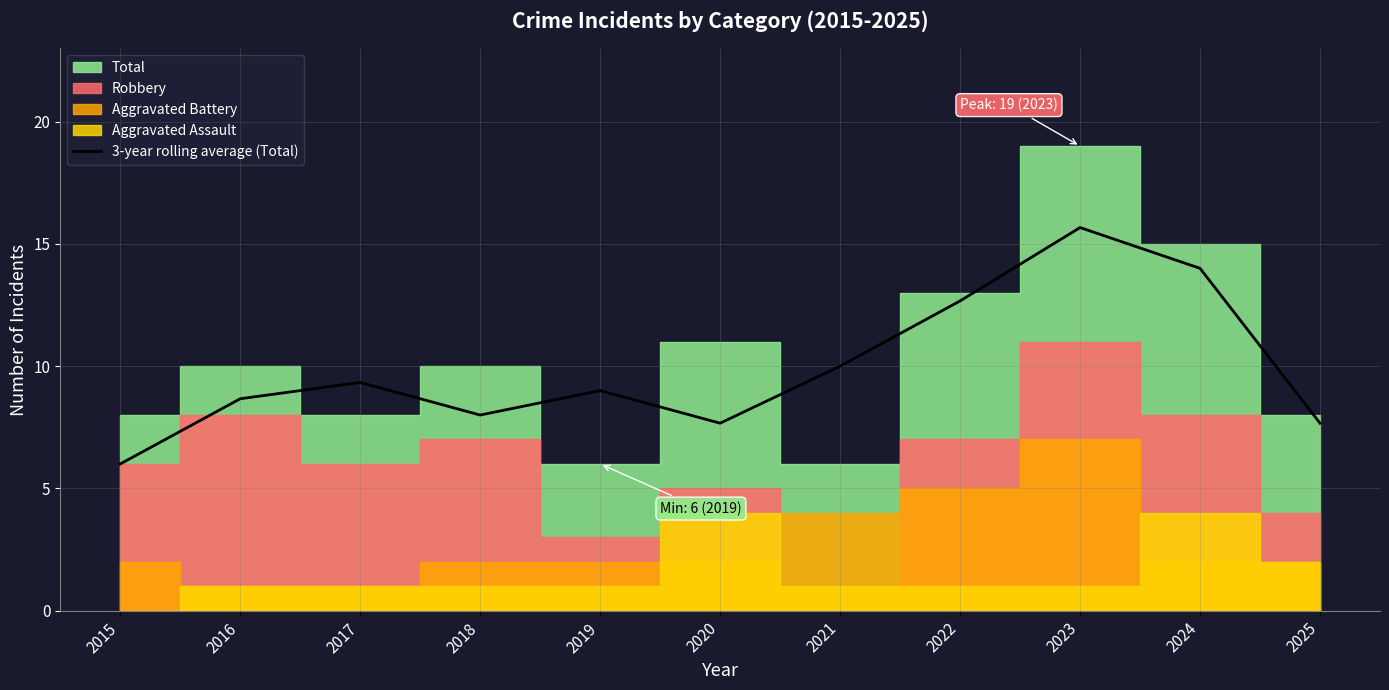

At which label does 3-year rolling average (Total) reach its peak?

2023